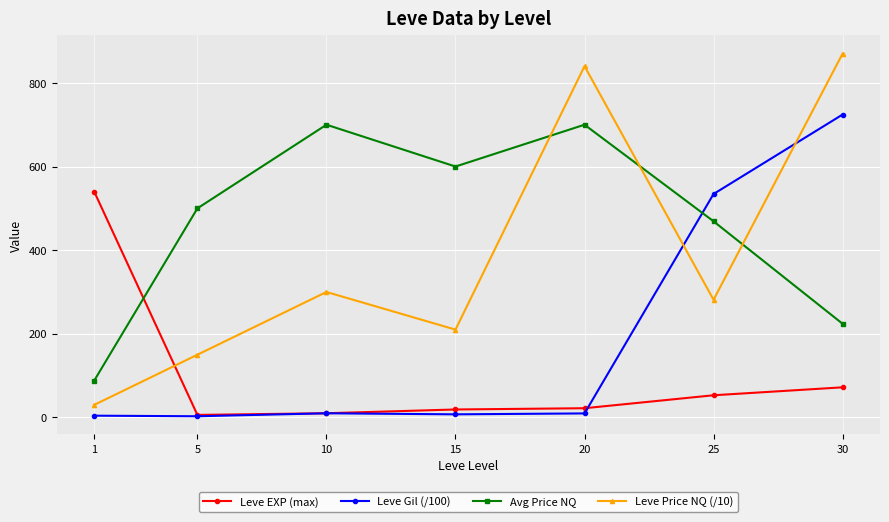

Which series has the largest total across all categories?

Avg Price NQ